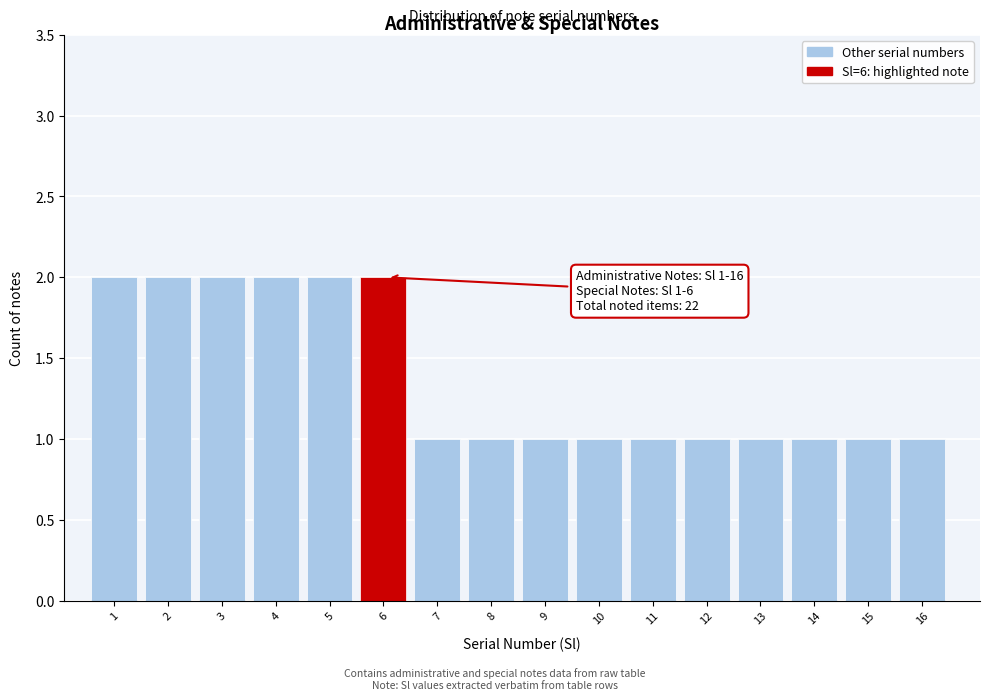

Reading left to right, what are all the values shown in this chart?

1=2	2=2	3=2	4=2	5=2	6=2	7=1	8=1	9=1	10=1	11=1	12=1	13=1	14=1	15=1	16=1